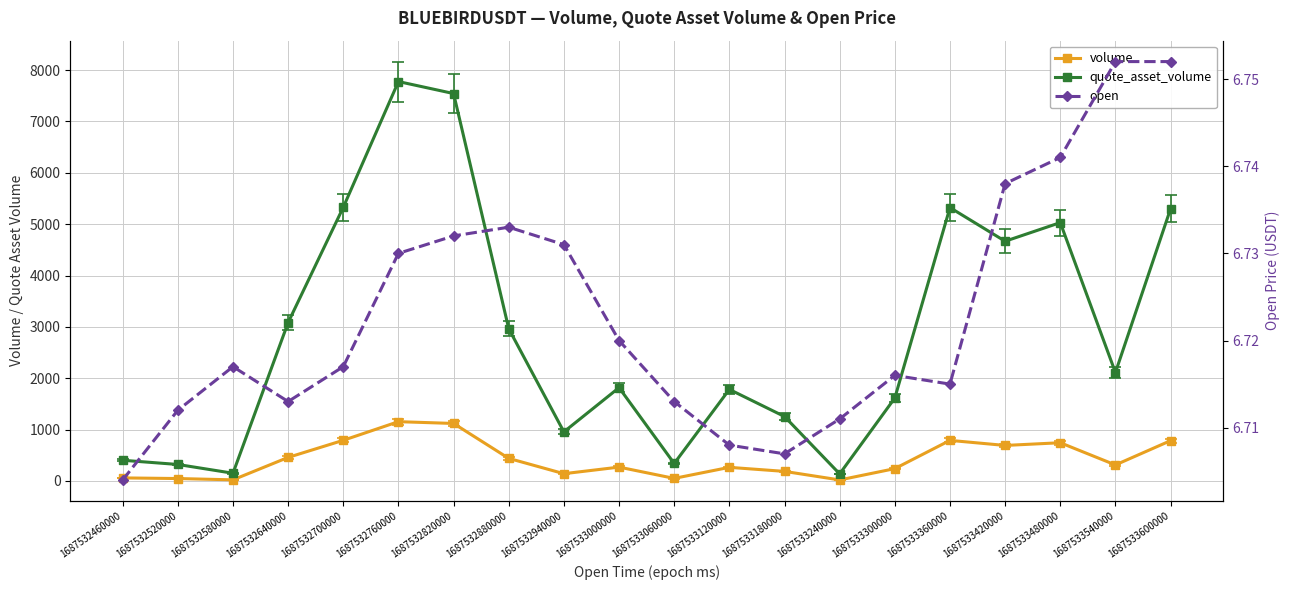

What is the minimum value for open?

6.7